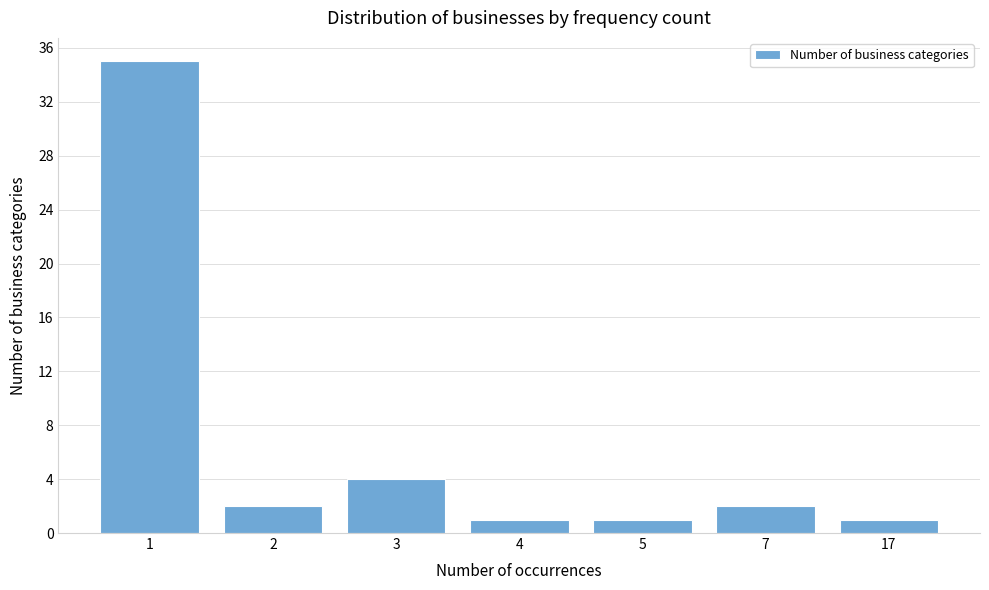

Reading left to right, transcribe all the data shown in this chart.

1=35	2=2	3=4	4=1	5=1	7=2	17=1